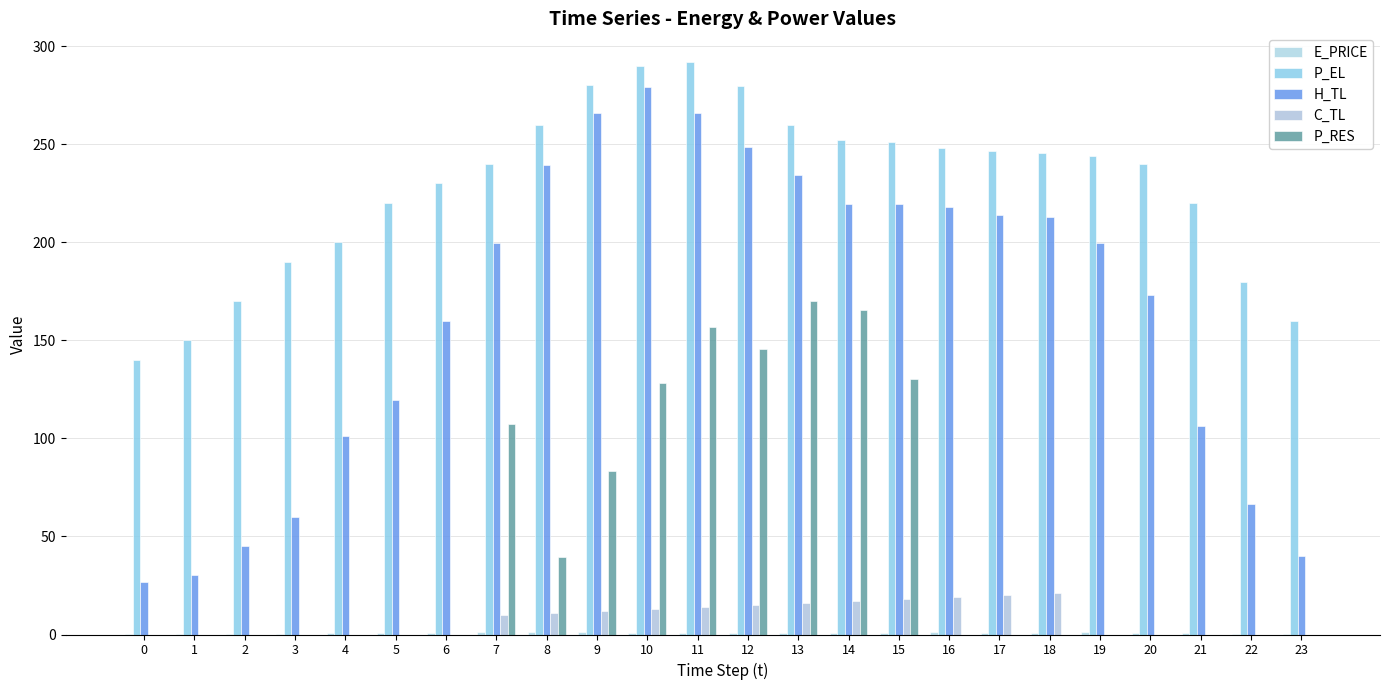

What is the difference between the maximum and minimum values in the H_TL series?

252.8